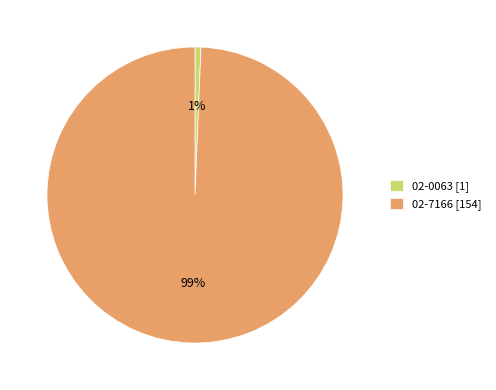

How many segments does this pie chart have?

2